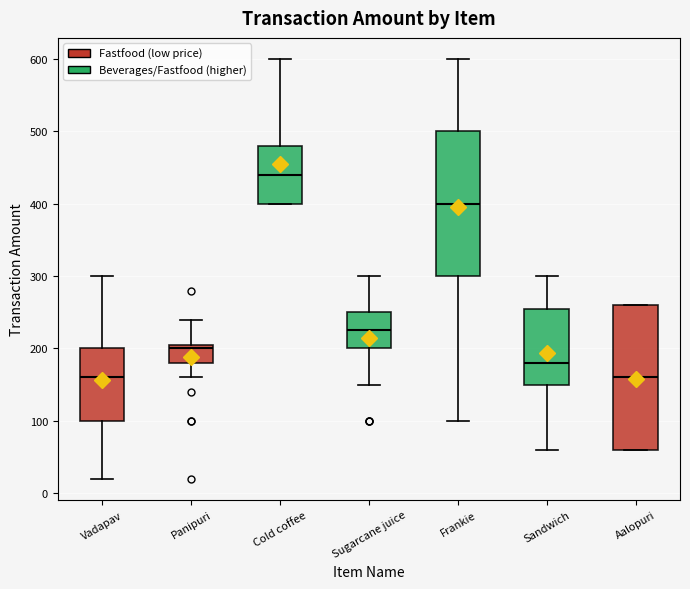

Reading left to right, transcribe this box plot: for each box, give where its median line is, the range the box spans, and where its two whiskers end, as read against the y-axis. The values are not printed on the chart, so give them approximately, as read against the axis.

Vadapav: median 160, box 100 to 200, whiskers 20 to 300
Panipuri: median 200, box 180 to 210, whiskers 160 to 240
Cold coffee: median 440, box 400 to 480, whiskers 400 to 600
Sugarcane juice: median 230, box 200 to 250, whiskers 150 to 300
Frankie: median 400, box 300 to 500, whiskers 100 to 600
Sandwich: median 180, box 150 to 260, whiskers 60 to 300
Aalopuri: median 160, box 60 to 260, whiskers 60 to 260